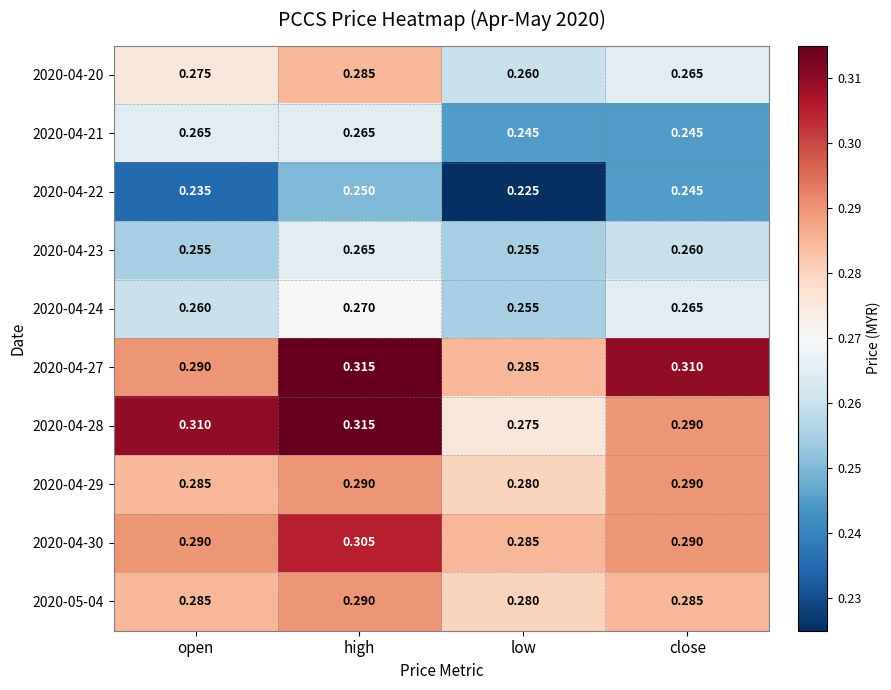

What is the difference between the highest and lowest values at close?

0.1